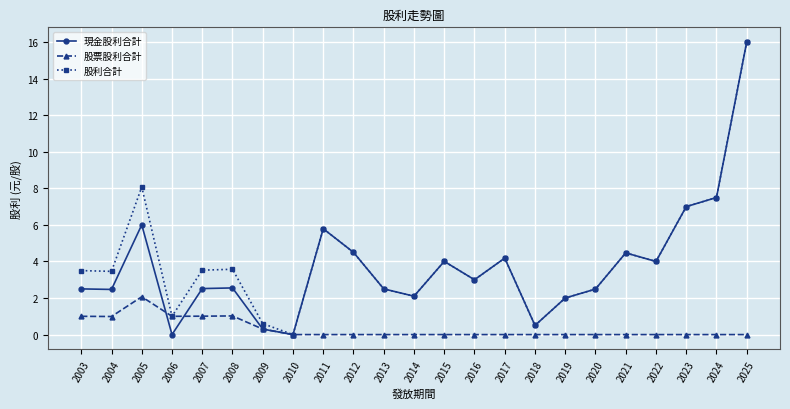

What is the total value across all series at 2014?

4.2